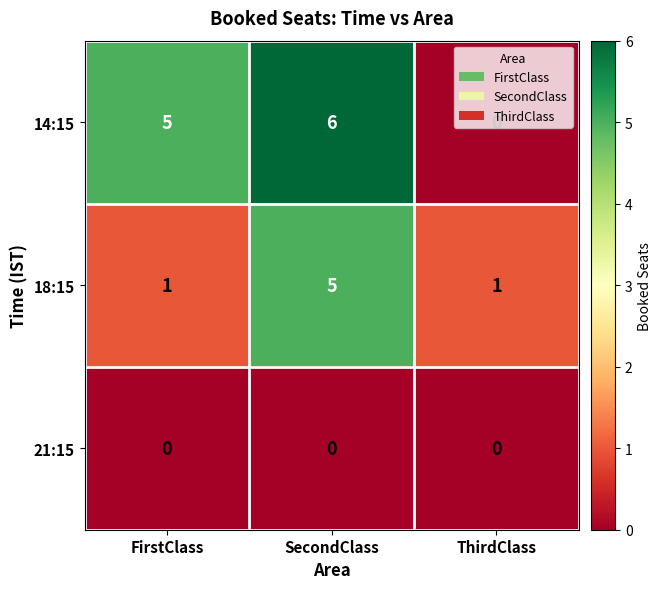

What is the difference between the highest and lowest values at ThirdClass?

1